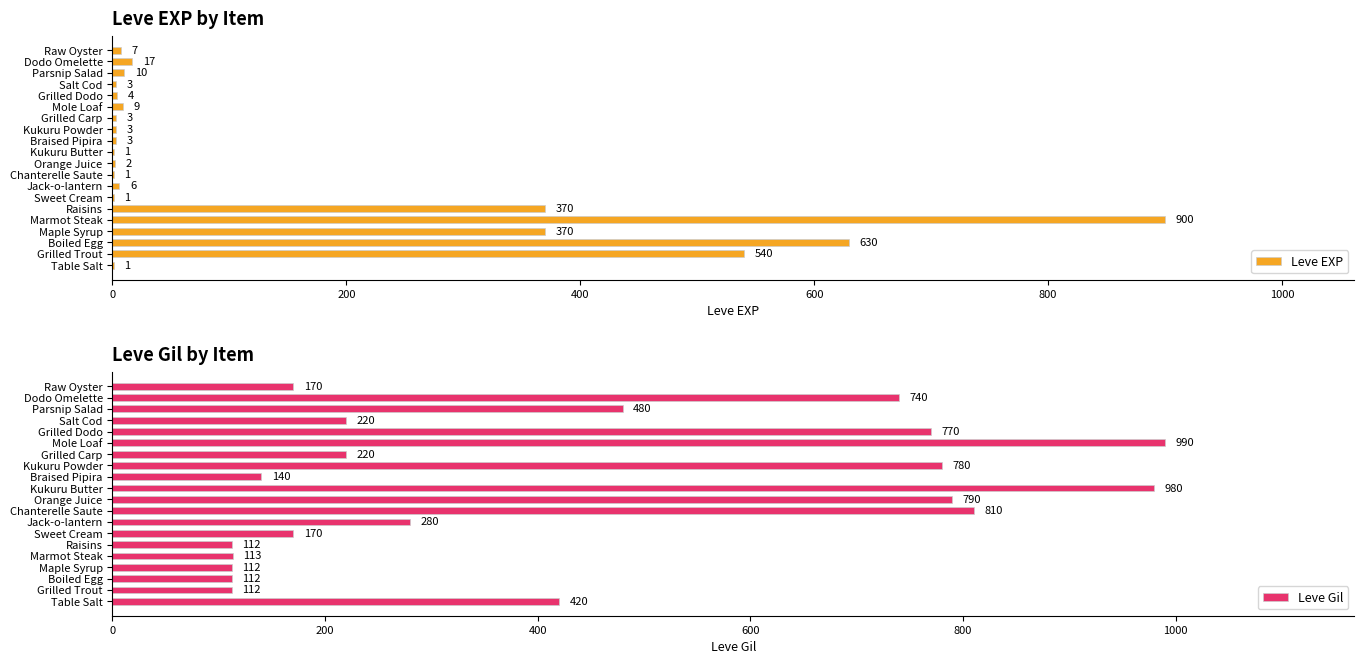

What is the sum of the Leve EXP values at Parsnip Salad and Kukuru Butter?

11